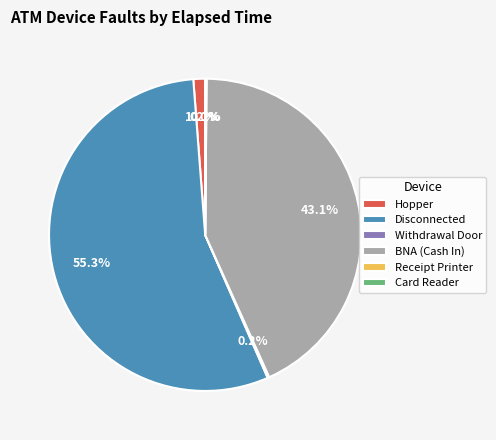

What is the total percentage of Disconnected and Hopper?

56.6%